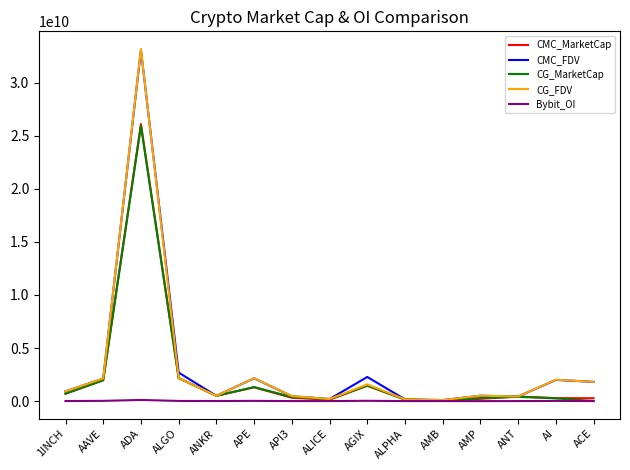

What are all the series names shown in the legend?

CMC_MarketCap, CMC_FDV, CG_MarketCap, CG_FDV, Bybit_OI